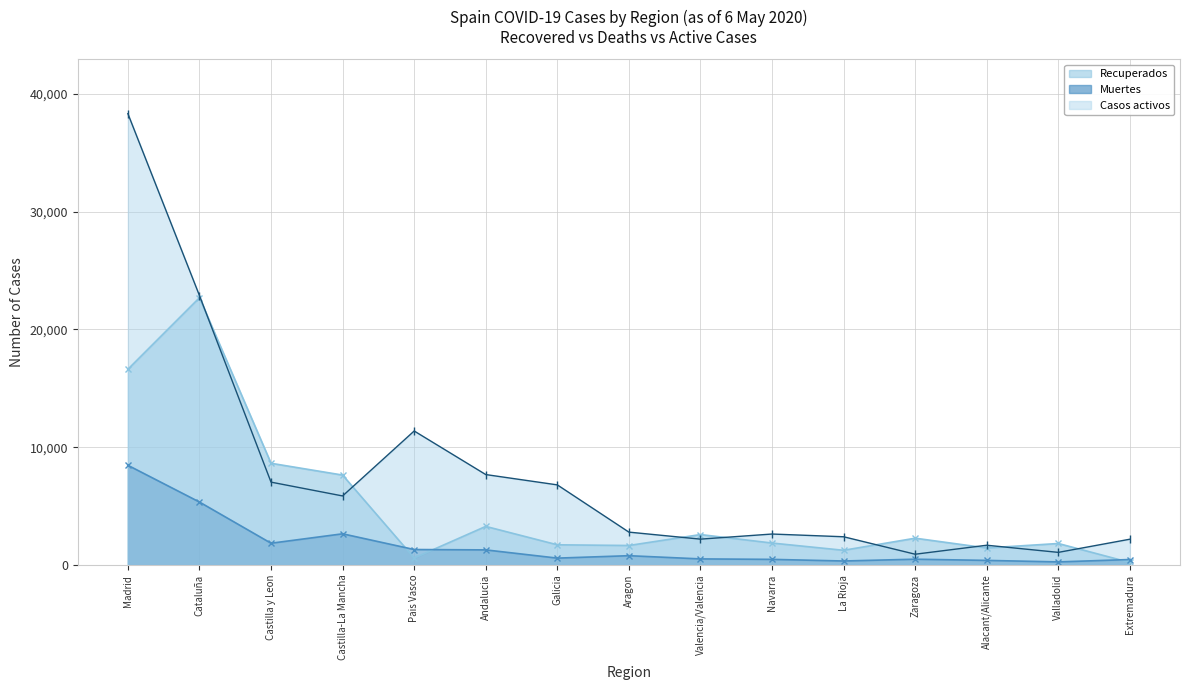

What is the label of the 3rd point from the right?

Alacant/Alicante